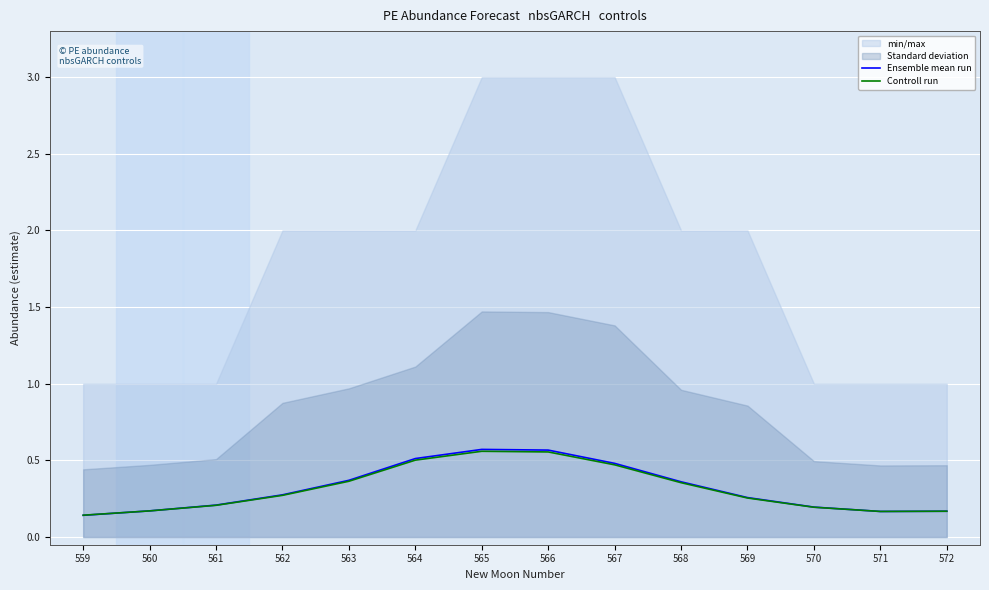

Which category has the highest value in the Ensemble mean run series?

565